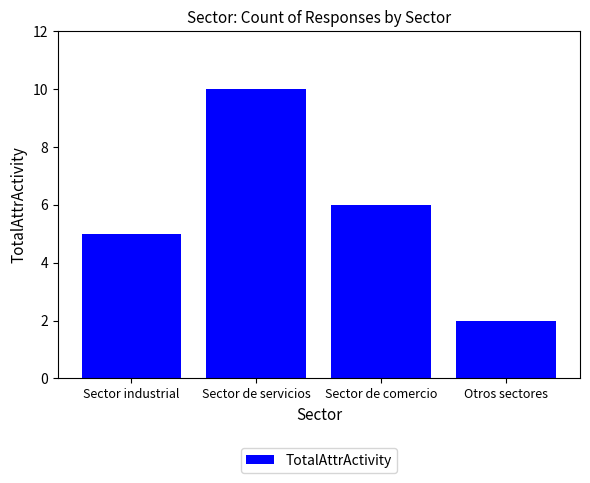

Which category has the highest value across all series?

Sector de servicios